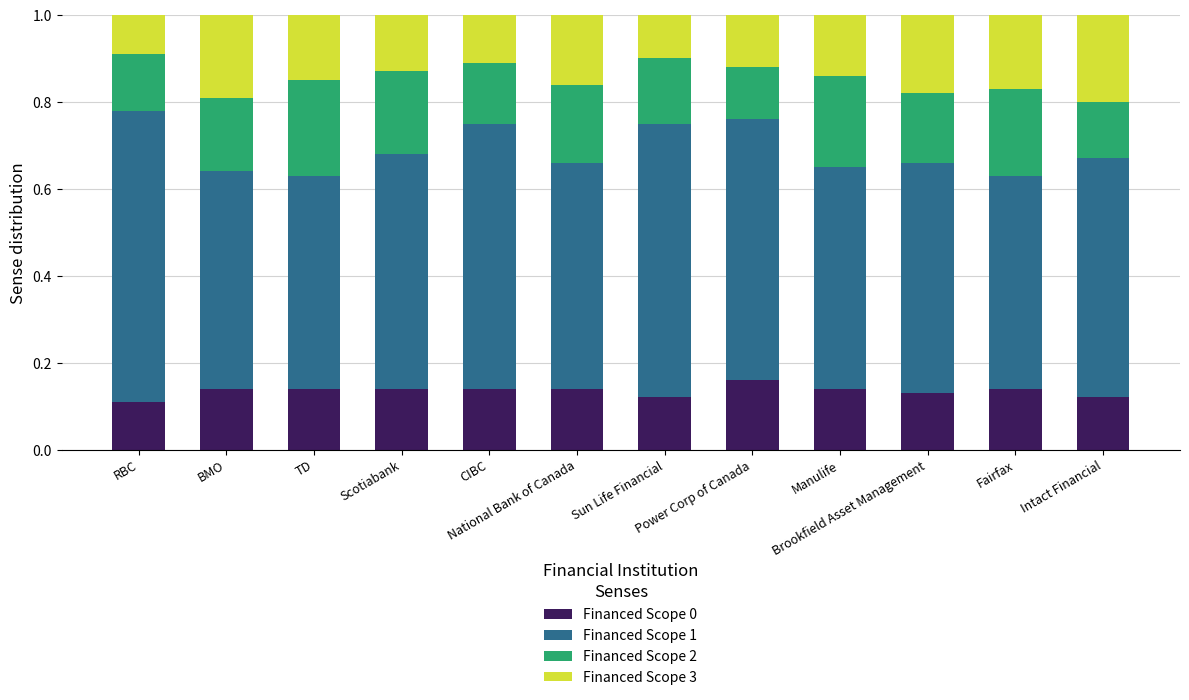

What are all the series names shown in the legend?

Financed Scope 0, Financed Scope 1, Financed Scope 2, Financed Scope 3